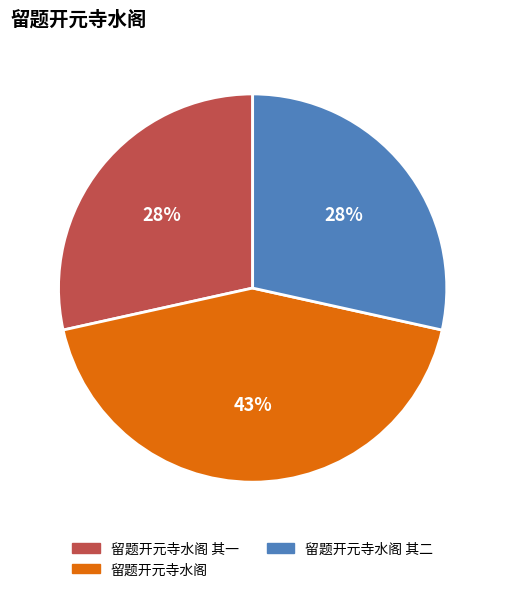

Is the sum of 留题开元寺水阁 其一 and 留题开元寺水阁 其二 greater than half?

Yes